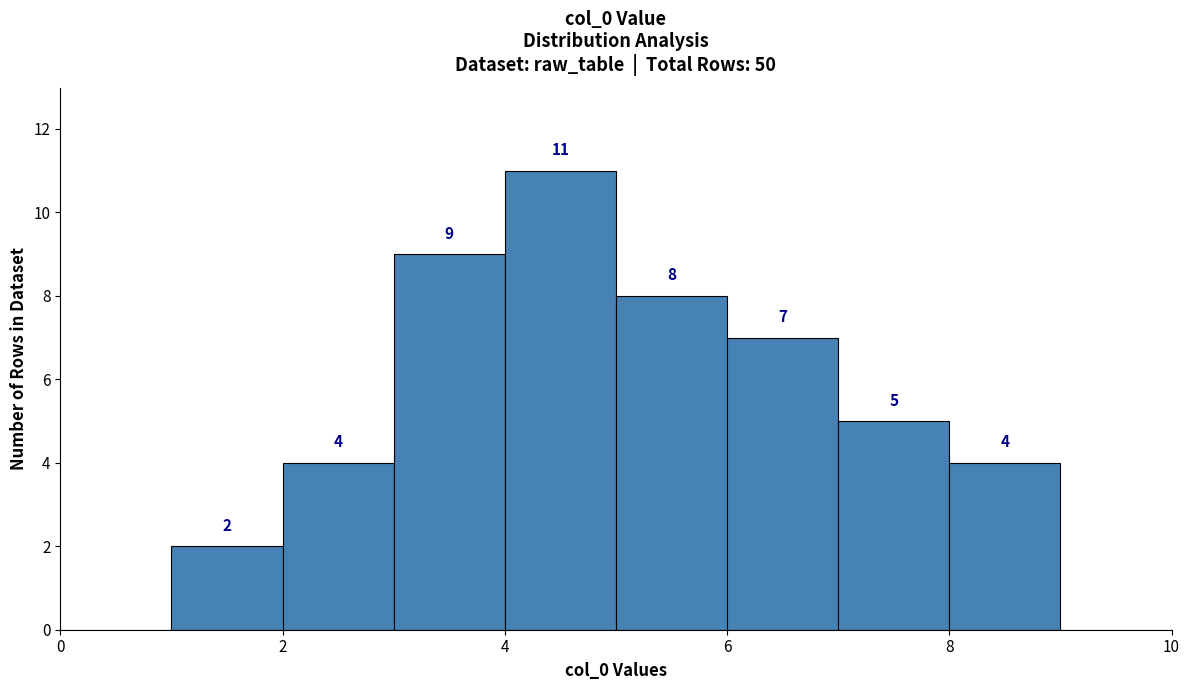

Over which range of the x-axis is the bar tallest?

4 to 5